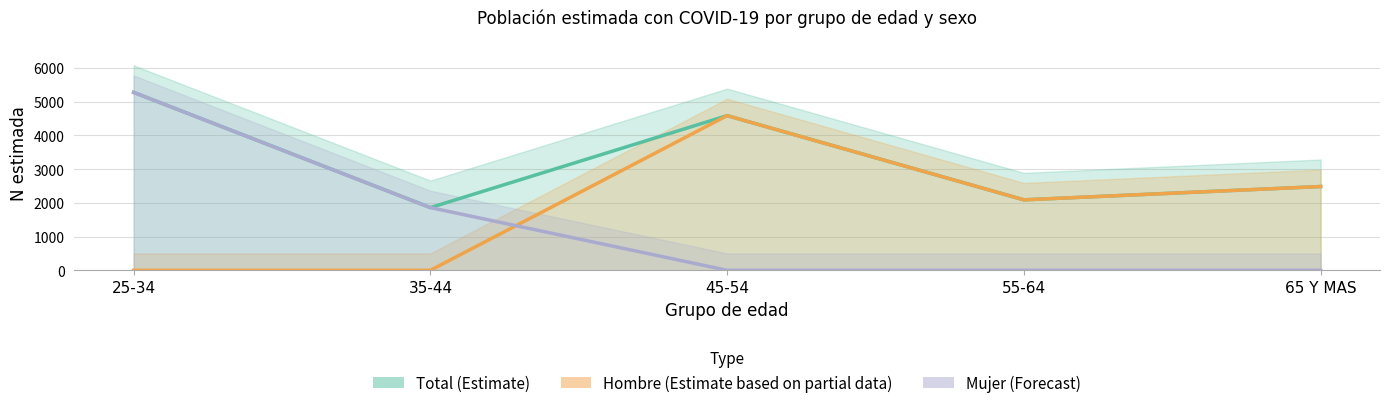

At which category is the sum across all series the highest?

25-34